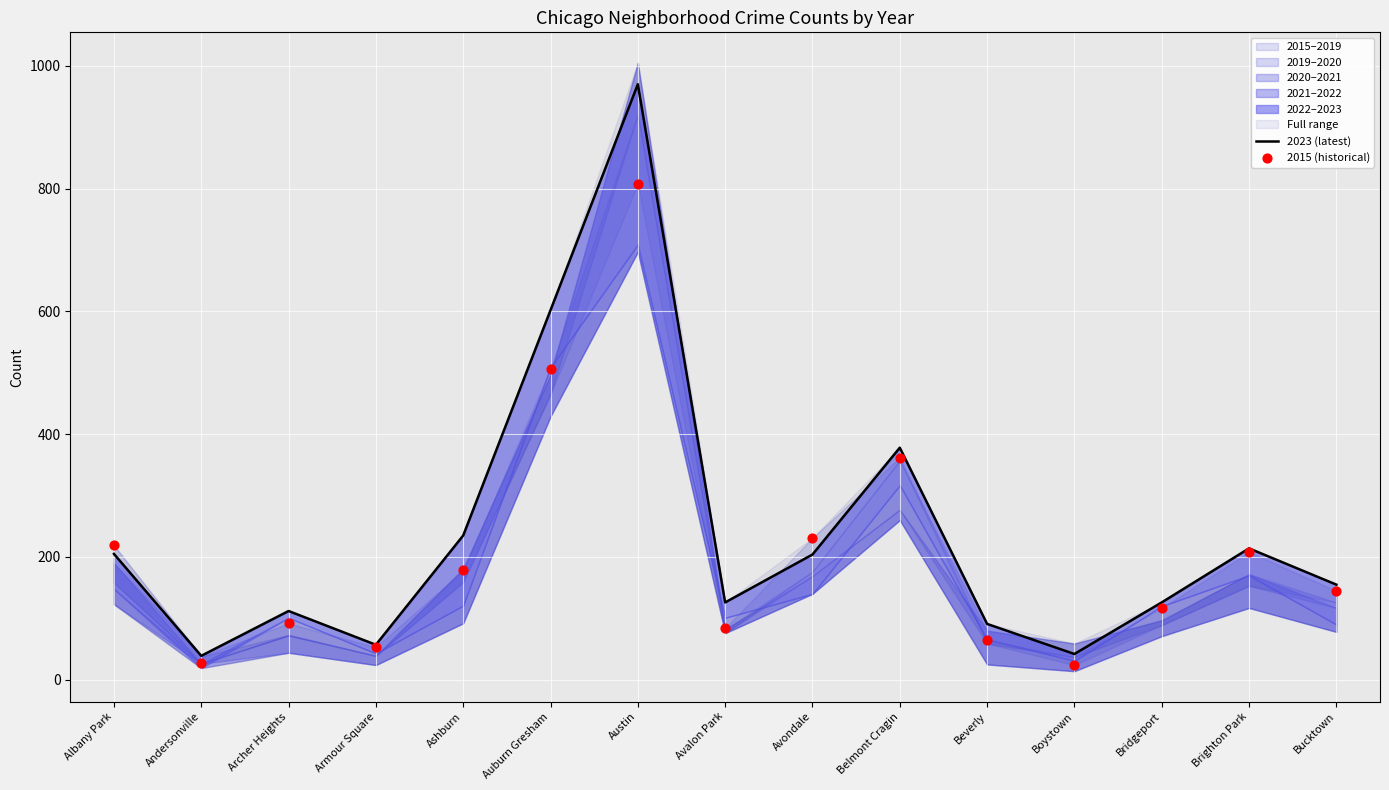

Is the value of 2023 (latest) at Bucktown greater than the value of 2015 (historical) at Austin?

No